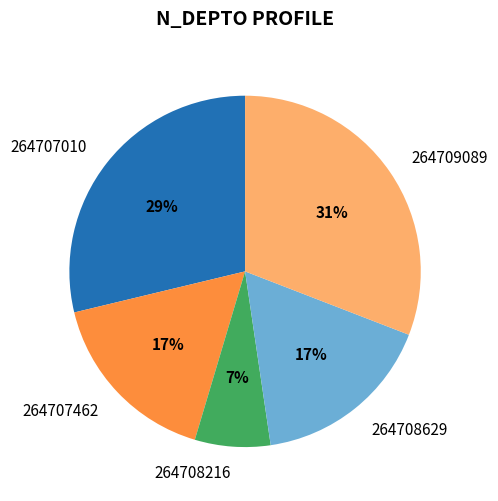

What is the ratio of the value at 264708629 to the value at 264707010?

0.6